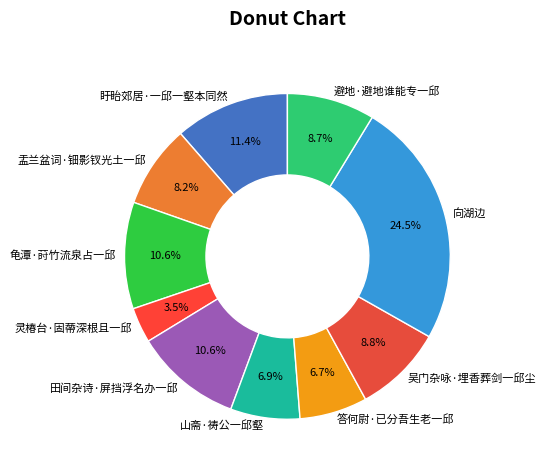

Count the number of slices in the pie.

10